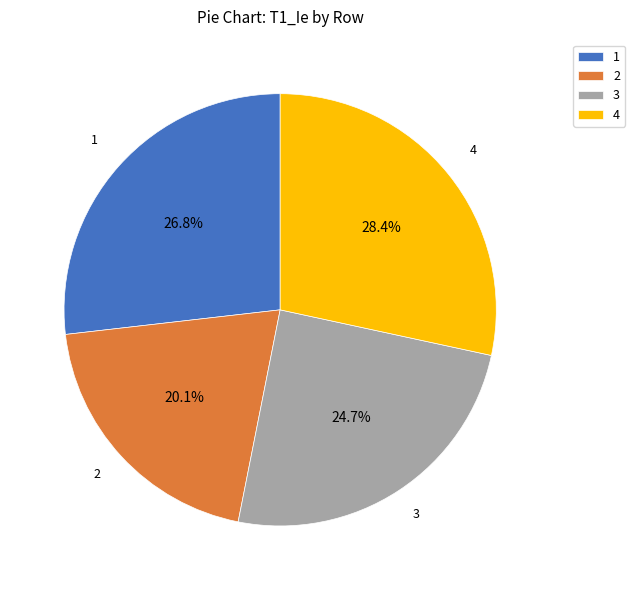

Rank the categories by value from highest to lowest.

4, 1, 3, 2